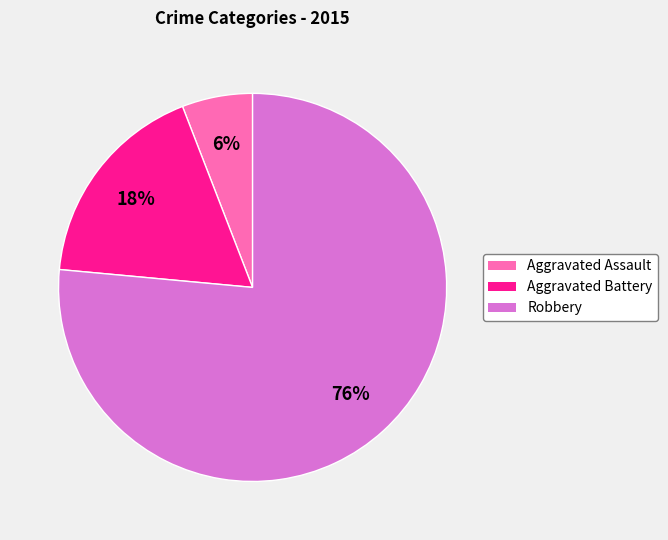

What percentage is the Robbery slice, to the nearest percent?

76%